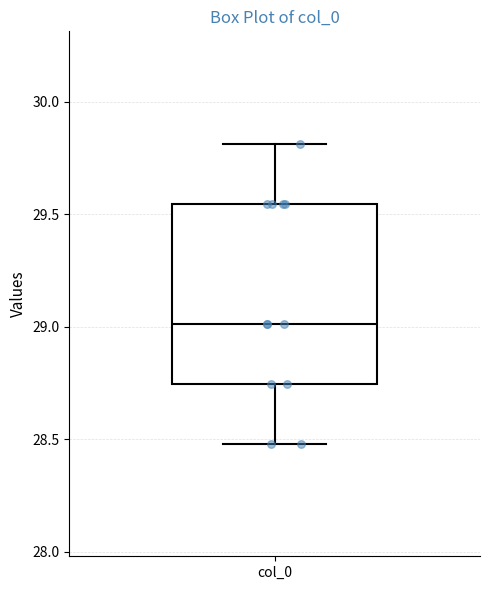

Read this box plot against the y-axis: the position of the median line, the range covered by the box, and the ends of both whiskers. The values are not printed on the chart, so give them approximately, as read against the axis.

median 29.00, box 28.75 to 29.55, whiskers 28.50 to 29.80